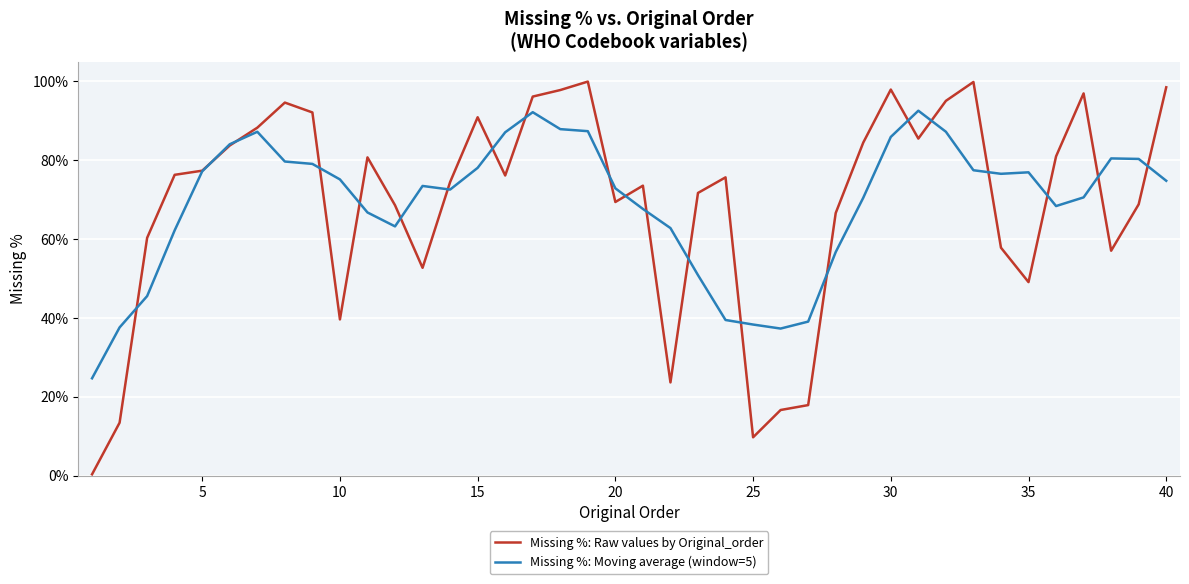

How many lines are shown in the chart?

2